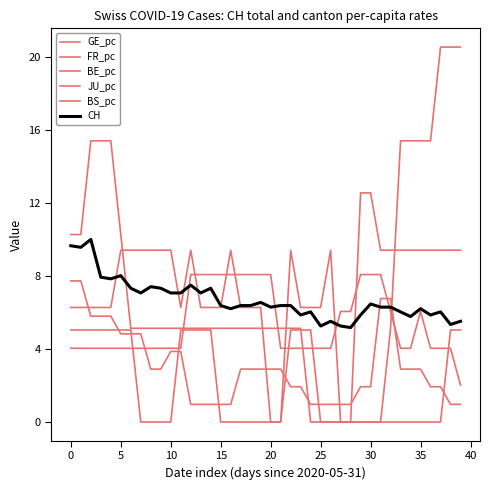

Reading right to left, what are all the values shown in this chart?

GE_pc: 9.4	9.4	9.4	9.4	9.4	9.4	9.4	9.4	9.4	12.6	12.6	0.0	0.0	9.4	6.3	6.3	6.3	9.4	0.0	0.0	6.3	6.3	6.3	9.4	6.3	6.3	6.3	9.4	6.3	9.4	9.4	9.4	9.4	9.4	9.4	6.3	6.3	6.3	6.3	6.3
FR_pc: 20.5	20.5	20.5	15.4	15.4	15.4	15.4	5.1	0.0	0.0	0.0	0.0	0.0	0.0	0.0	0.0	5.1	5.1	5.1	5.1	5.1	5.1	5.1	5.1	5.1	5.1	5.1	5.1	5.1	5.1	5.1	5.1	5.1	5.1	10.3	15.4	15.4	15.4	10.3	10.3
BE_pc: 1.0	1.0	1.9	1.9	2.9	2.9	2.9	6.8	6.8	1.9	1.9	1.0	1.0	1.0	1.0	1.0	1.9	1.9	2.9	2.9	2.9	2.9	2.9	1.0	1.0	1.0	1.0	1.0	3.9	3.9	2.9	2.9	4.8	4.8	4.8	5.8	5.8	5.8	7.7	7.7
JU_pc: 5.0	5.0	0.0	0.0	0.0	0.0	0.0	0.0	0.0	0.0	0.0	0.0	0.0	0.0	0.0	5.0	5.0	5.0	0.0	0.0	0.0	0.0	0.0	0.0	0.0	5.0	5.0	5.0	5.0	0.0	0.0	0.0	0.0	5.0	5.0	5.0	5.0	5.0	5.0	5.0
BS_pc: 2.0	4.0	4.0	4.0	6.1	4.0	4.0	6.1	8.1	8.1	8.1	6.1	6.1	4.0	4.0	4.0	4.0	4.0	4.0	8.1	8.1	8.1	8.1	8.1	8.1	8.1	8.1	8.1	4.0	4.0	4.0	4.0	4.0	4.0	4.0	4.0	4.0	4.0	4.0	4.0
CH: 5.5	5.3	6.0	5.9	6.2	5.8	6.0	6.3	6.3	6.5	5.9	5.2	5.3	5.5	5.3	6.0	5.9	6.4	6.4	6.3	6.6	6.4	6.4	6.2	6.4	7.3	7.1	7.5	7.1	7.1	7.3	7.4	7.1	7.3	8.0	7.8	7.9	10.0	9.6	9.7